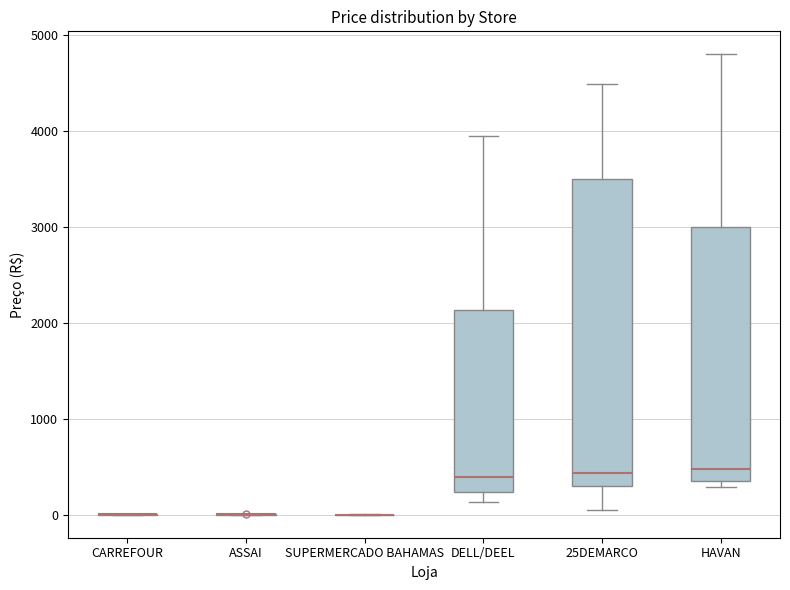

Where does the upper whisker of the box for HAVAN end on the y-axis? The values are not printed on the chart, so give them approximately, as read against the axis.

4800